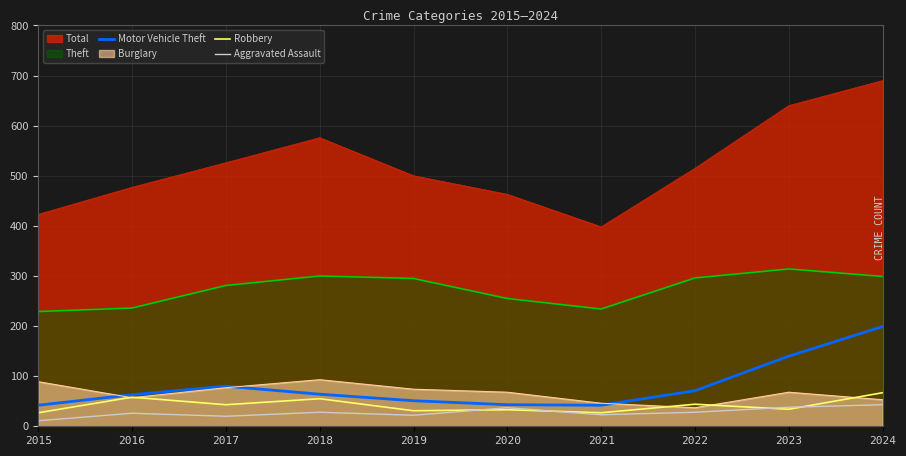

What is the greatest value displayed?

690